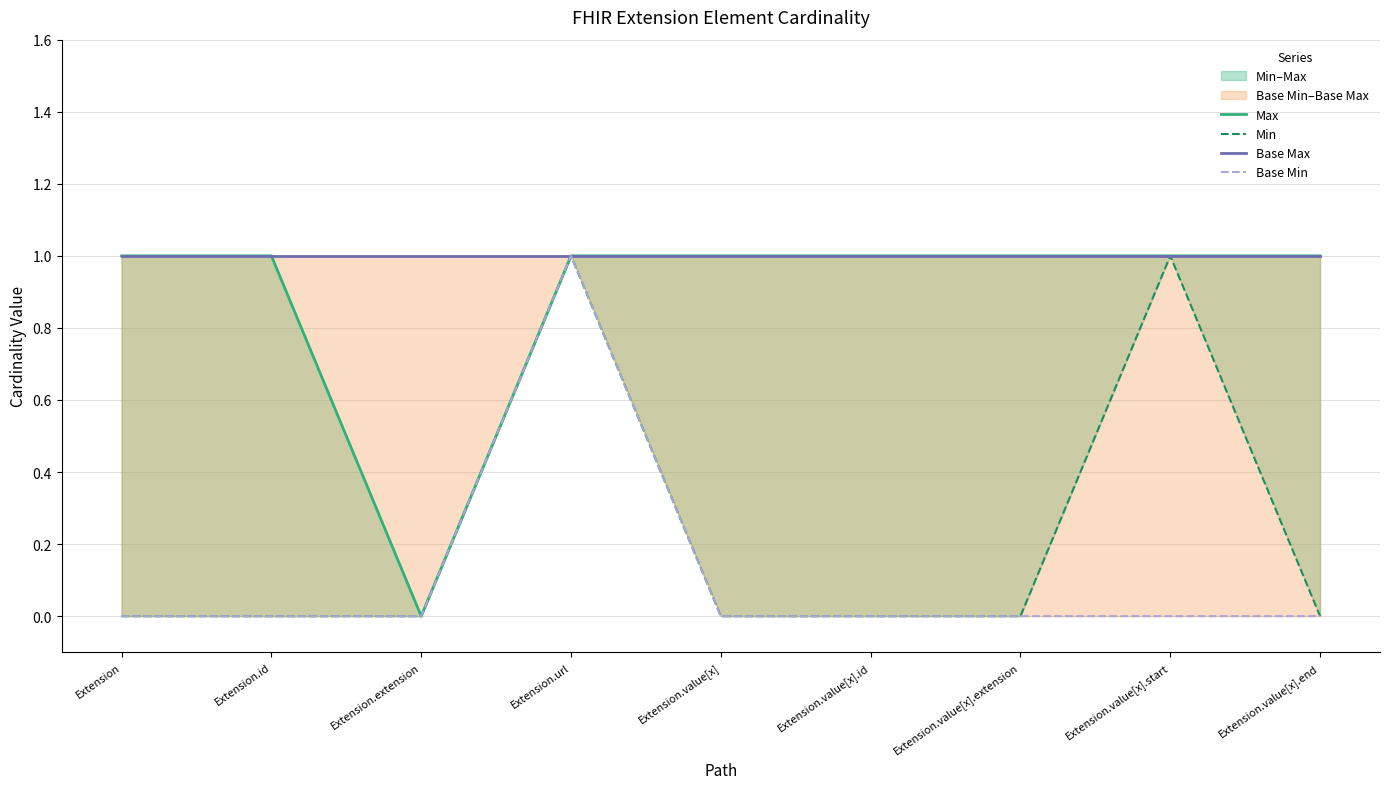

The Base Min series shows 0 at Extension.extension. True or false?

True